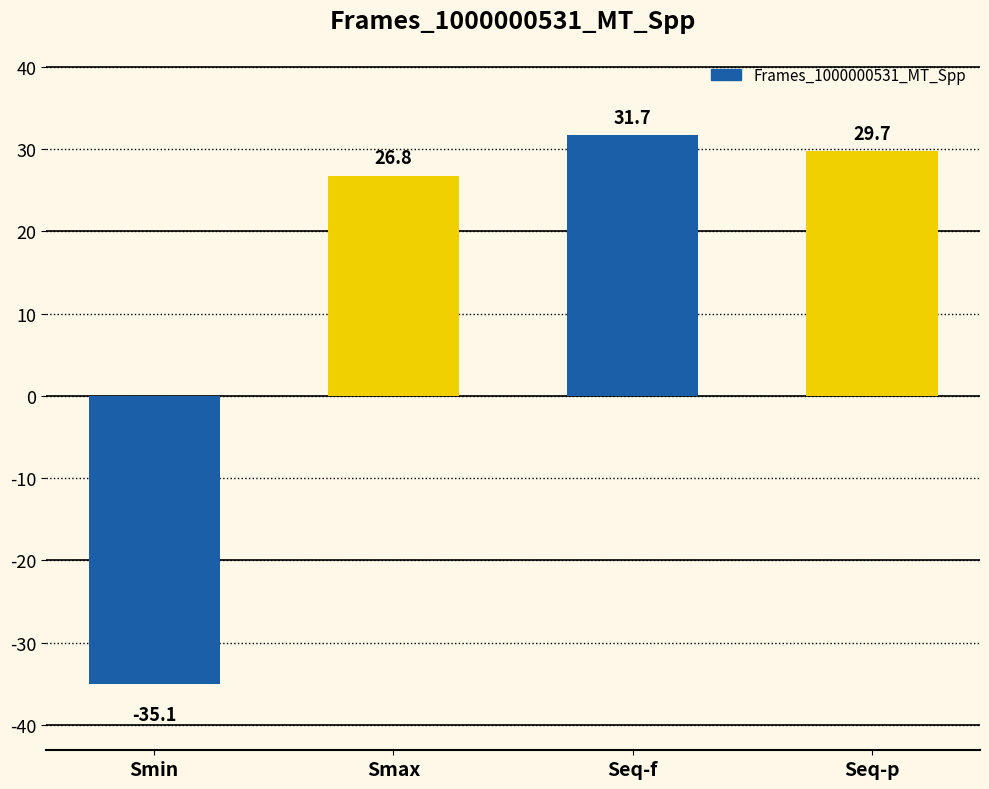

At which label does the data first exceed 29?

Seq-f